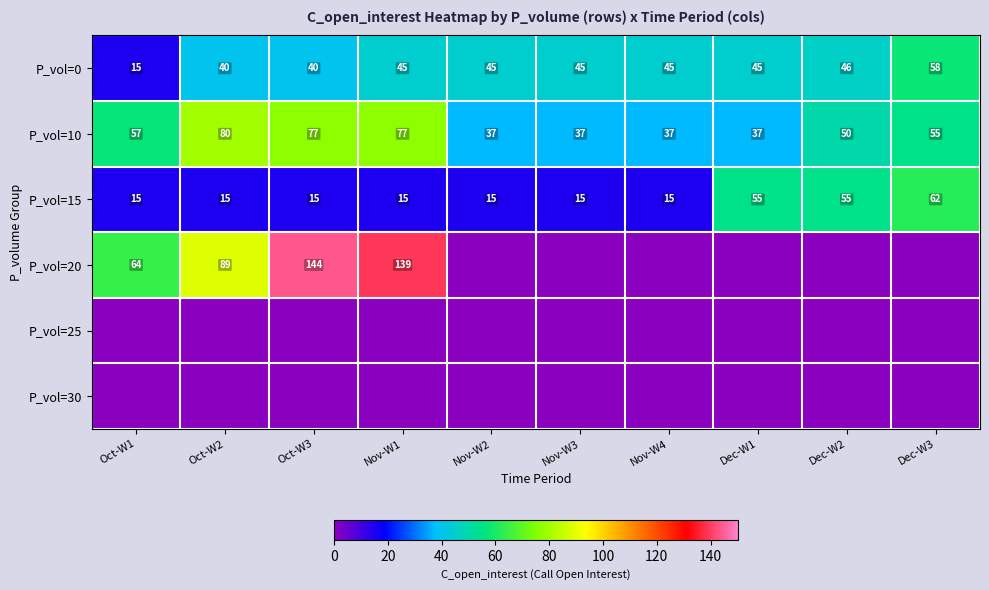

The P_vol=15 series shows 21 at Nov-W2. True or false?

False